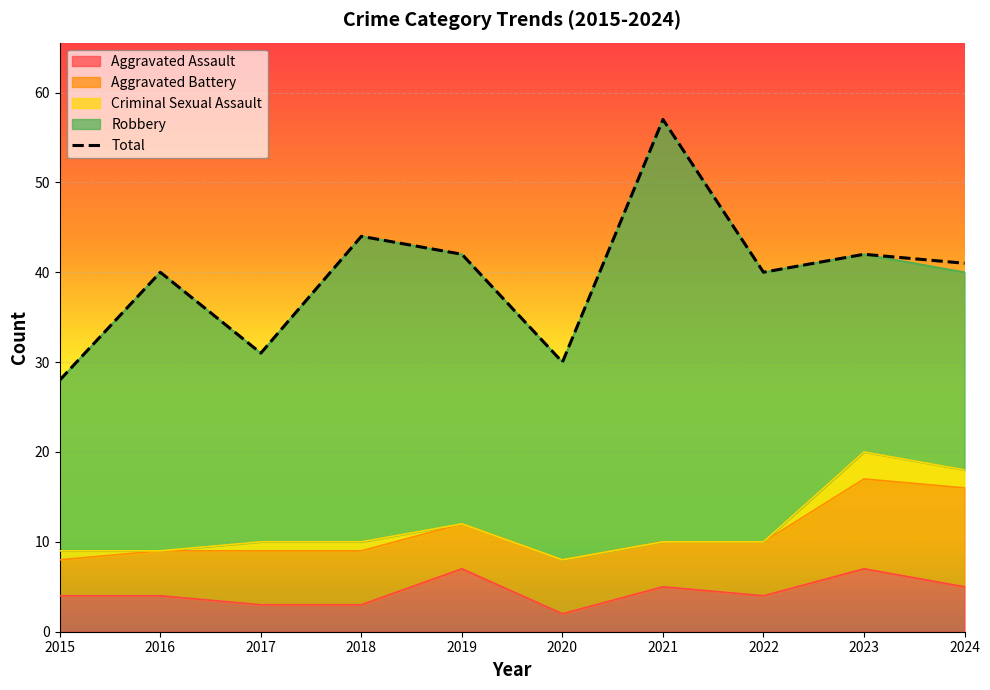

Reading left to right, what are all the values shown in this chart?

Aggravated Assault: 4	4	3	3	7	2	5	4	7	5
Aggravated Battery: 4	5	6	6	5	6	5	6	10	11
Criminal Sexual Assault: 1	0	1	1	0	0	0	0	3	2
Robbery: 19	31	21	34	30	22	47	30	22	22
Total: 28	40	31	44	42	30	57	40	42	41